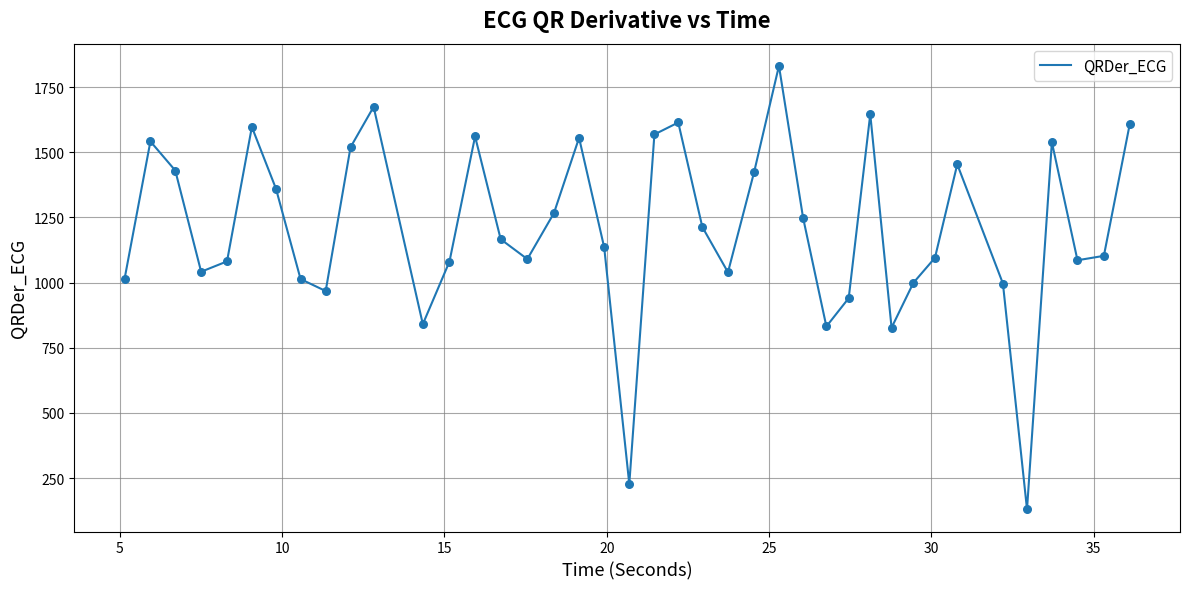

What is the maximum value shown in the chart?

1832.0